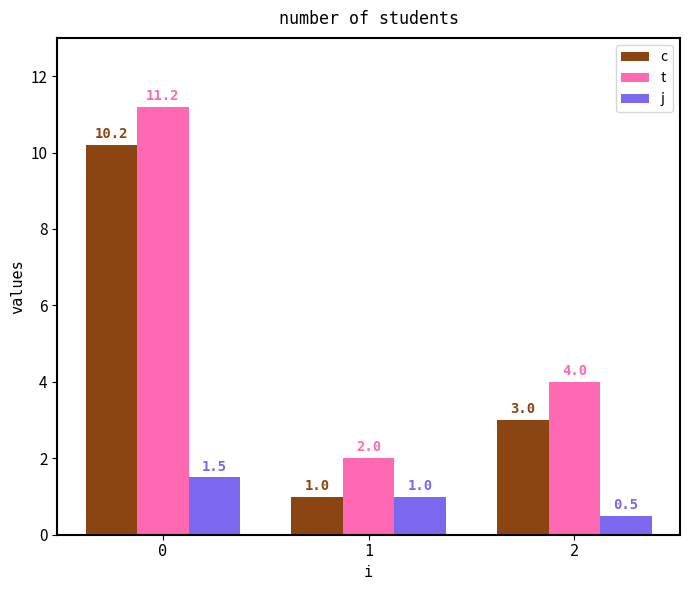

How many series are shown in this chart?

3